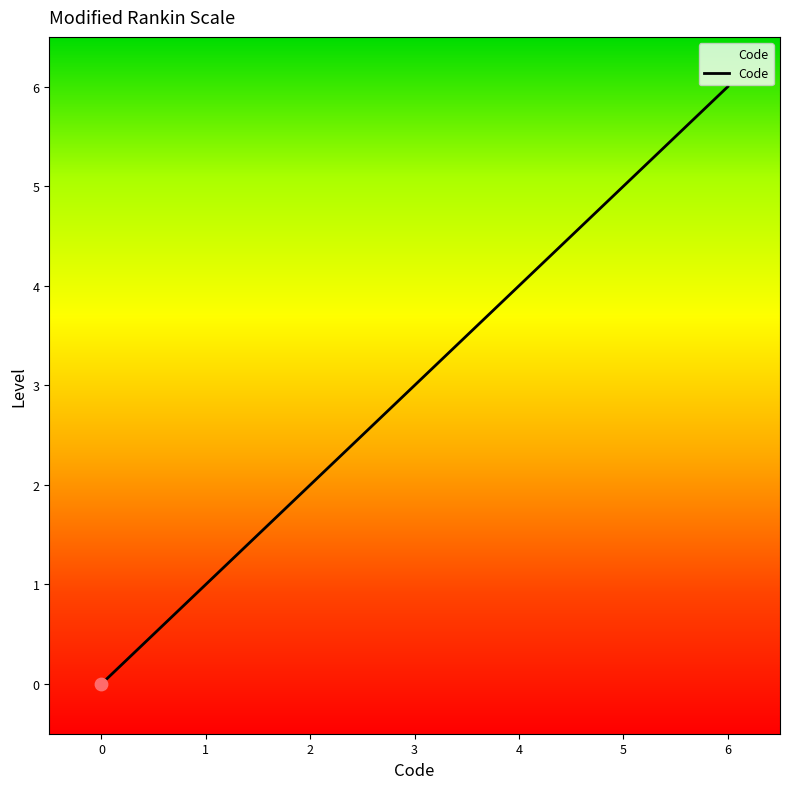

Between 6 and 4, which is larger?

6